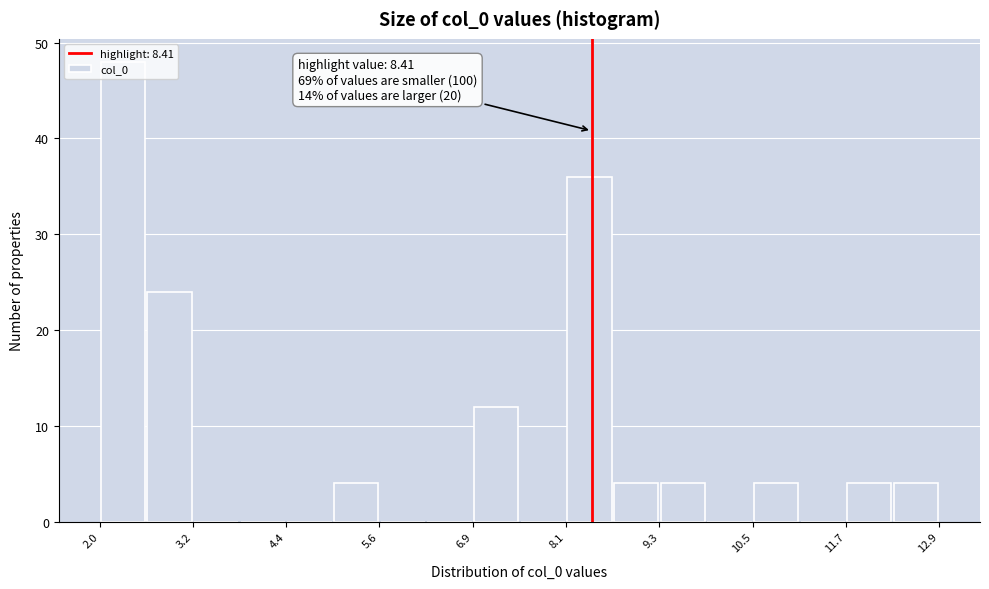

Around what value on the x-axis is the tallest bar? Give the approximate position of its centre, as read against the axis.

2.2